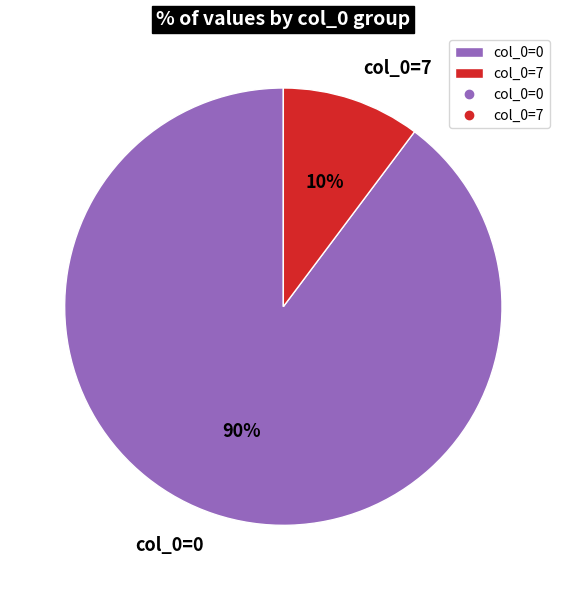

To the nearest percent, what portion does col_0=7 represent?

10%